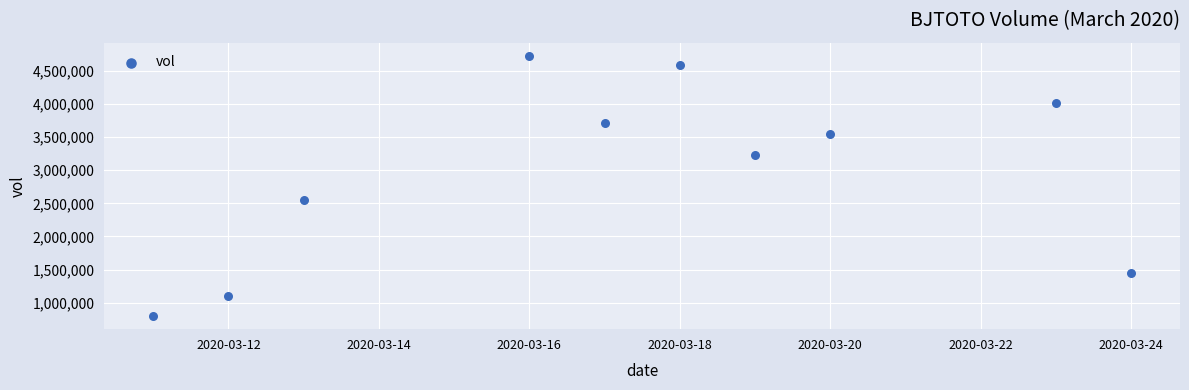

What Y value in the scatter plot is closest to 2763350?

2555900